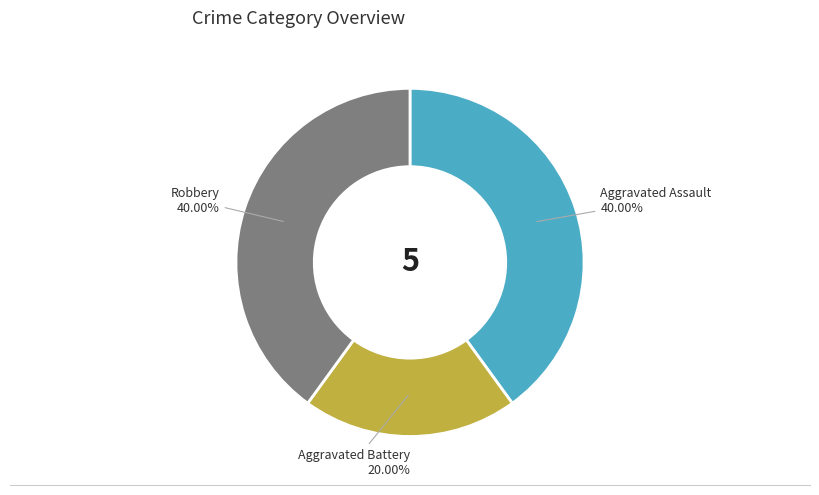

Combined, do Robbery and Aggravated Battery account for over 50%?

Yes